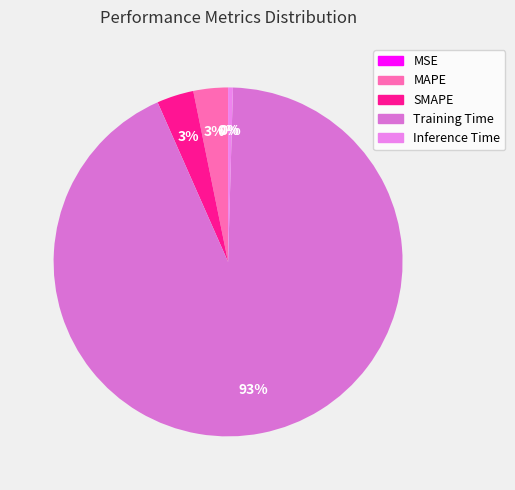

Does MAPE account for over 50% of the chart?

No